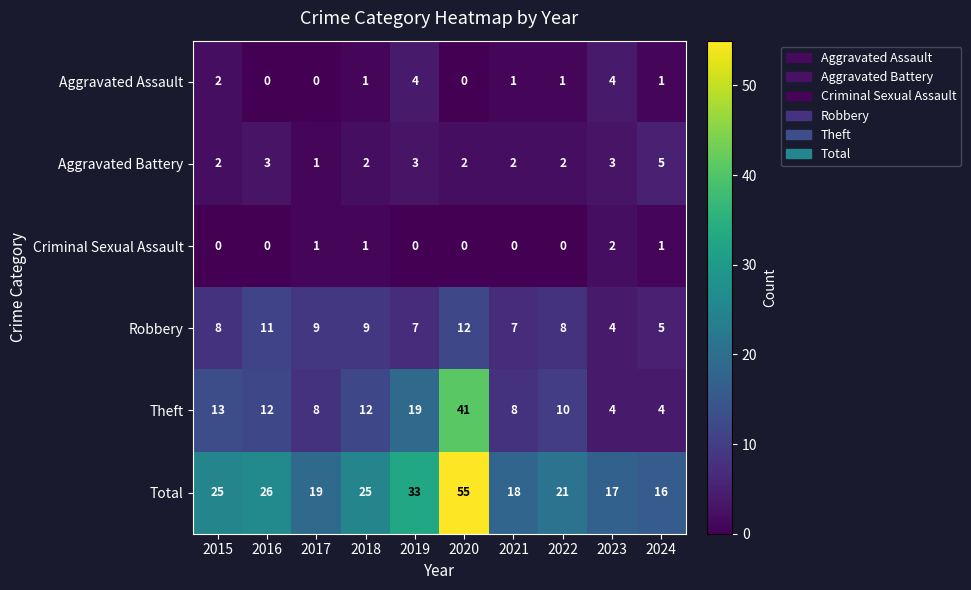

Which series has the widest spread of values?

Total